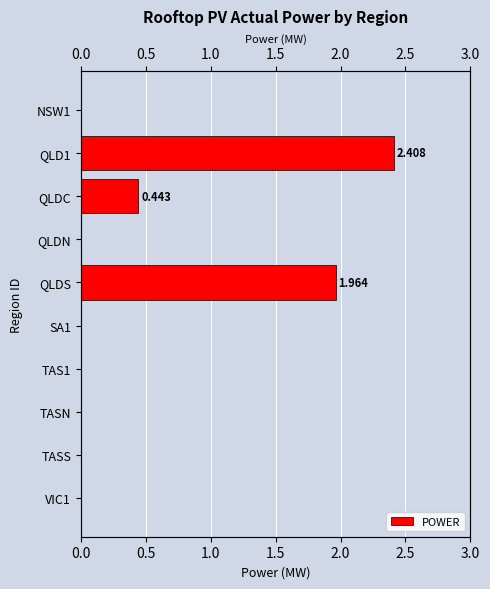

Does the chart contain stacked bars?

No